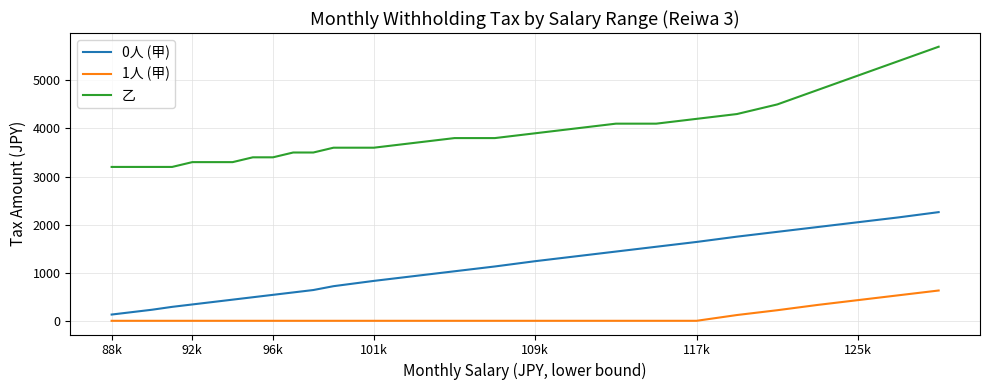

How many categories are shown in the chart?

27